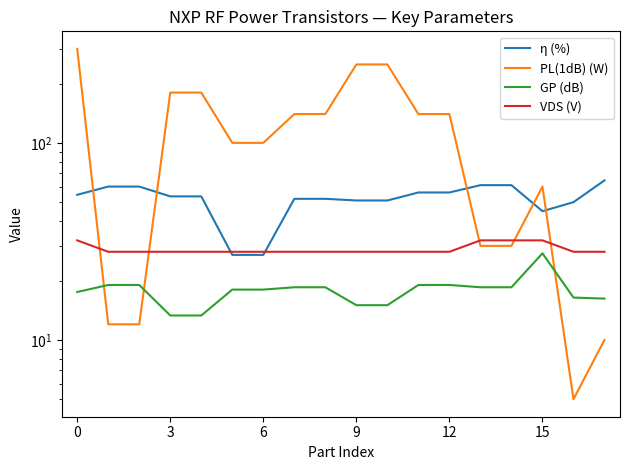

Which series has the largest total across all categories?

PL(1dB) (W)